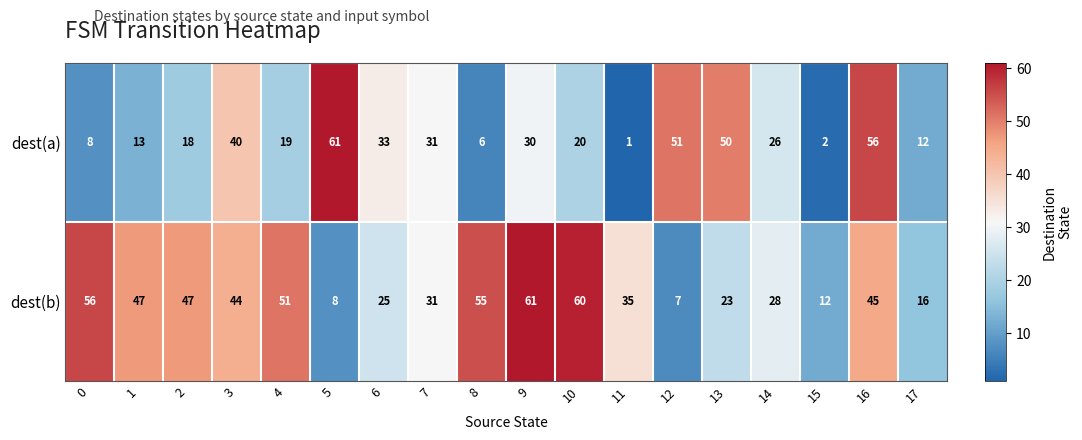

Count the number of data series in this chart.

2